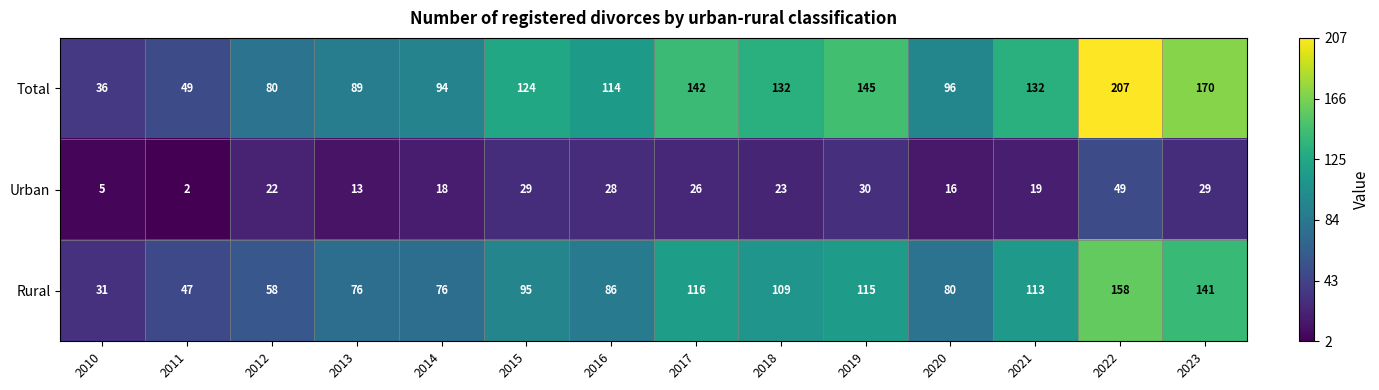

What is the sum of all Urban values?

309